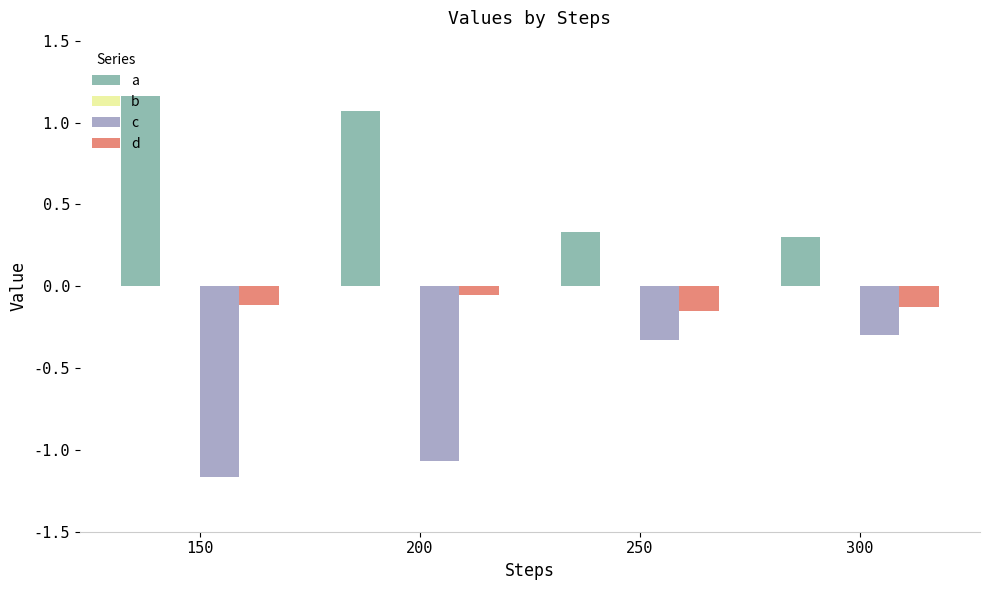

How many categories are shown in the chart?

4